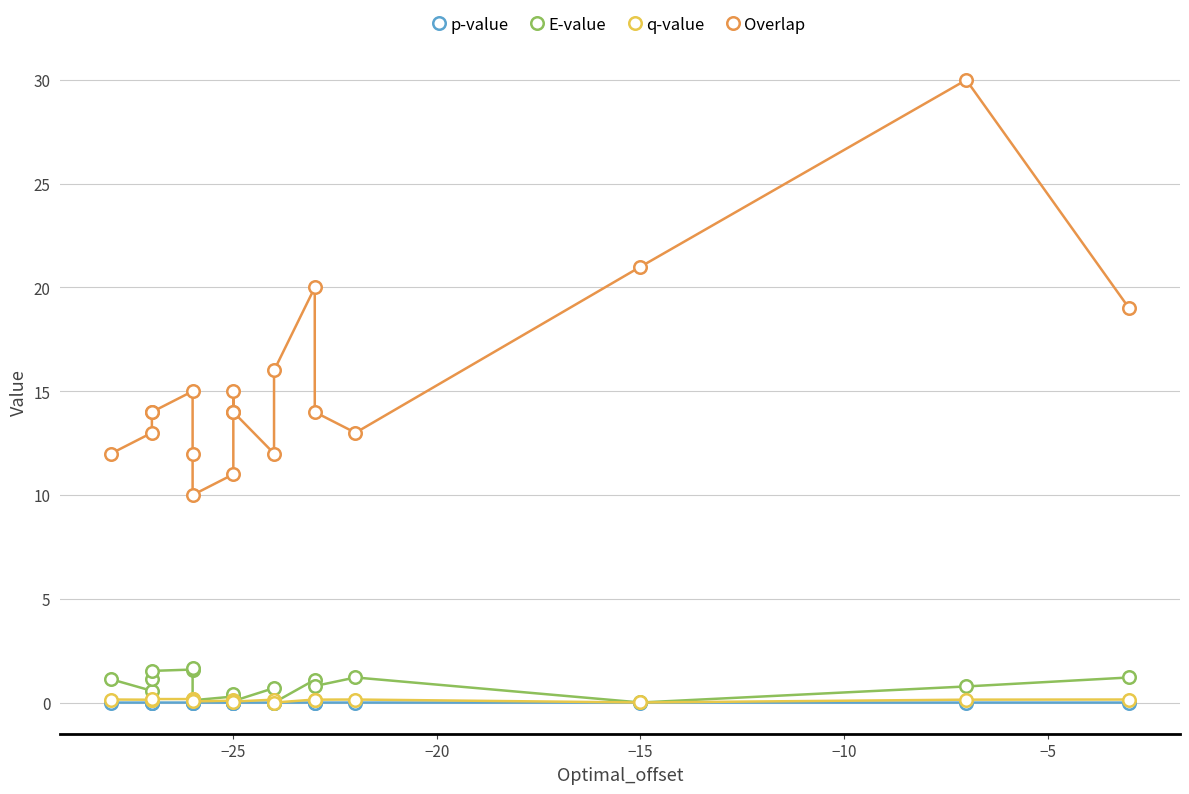

Which series has the largest total across all categories?

Overlap